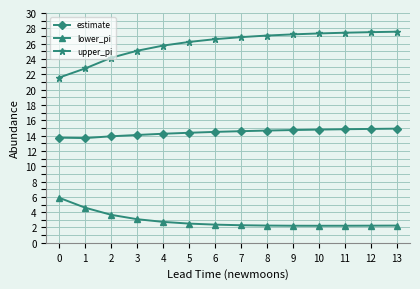

At how many categories does at least one series exceed 10?

14